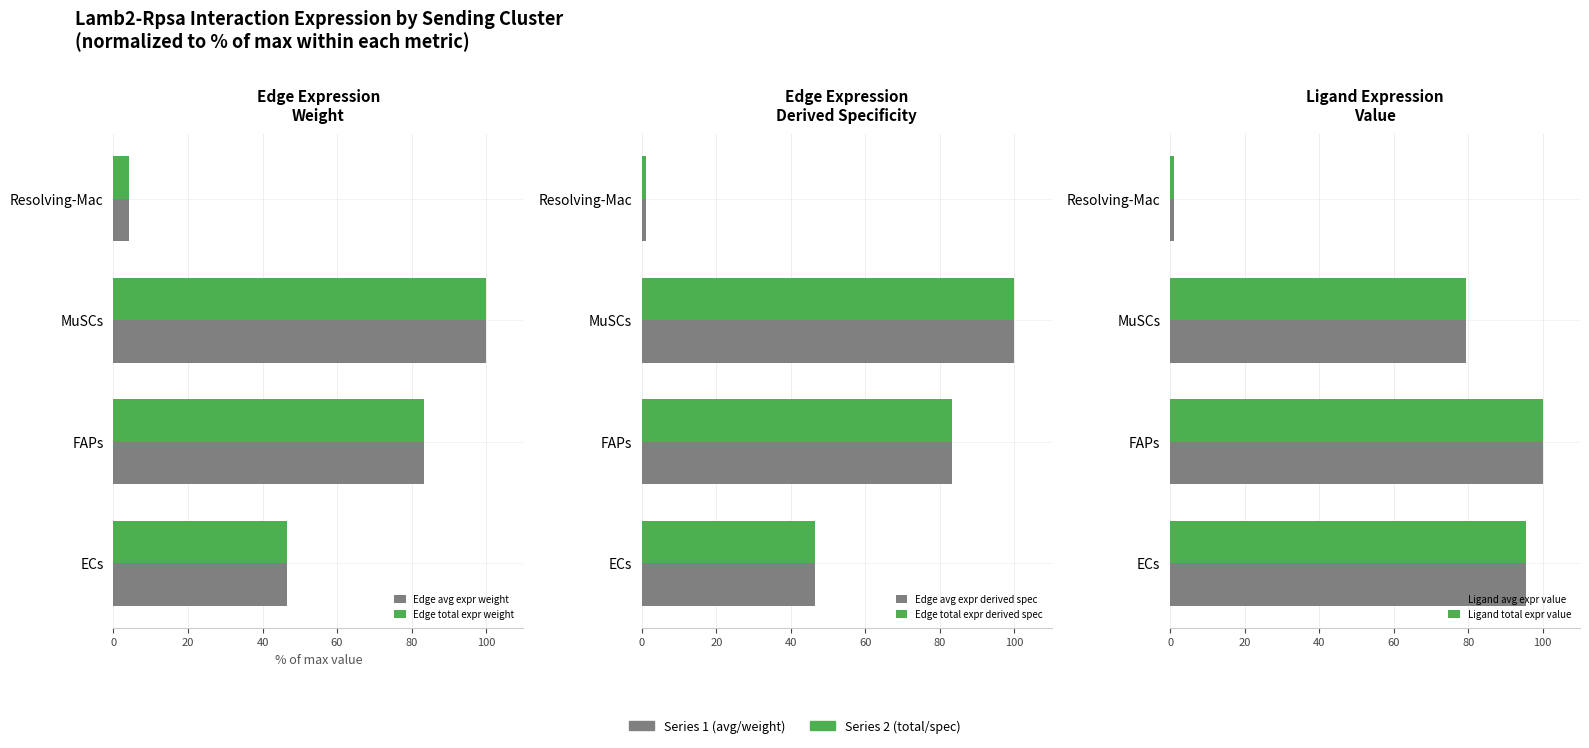

What is the sum of the Edge avg expr derived spec values at Resolving-Mac and ECs?

47.7